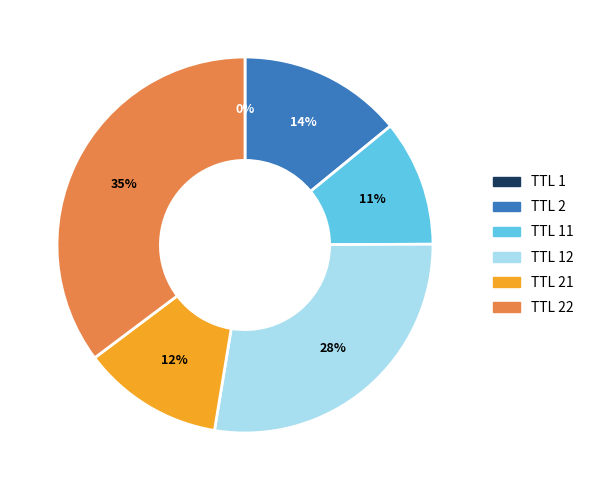

True or false: TTL 2 accounts for 2% of the total.

False